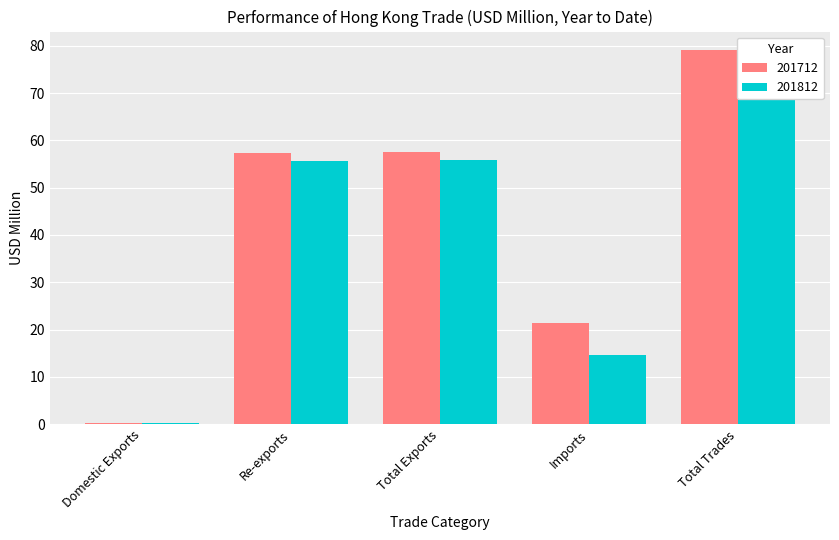

Reading left to right, list all the values displayed in this chart.

201712: 0.3	57.3	57.6	21.5	79.1
201812: 0.3	55.7	55.9	14.6	70.5